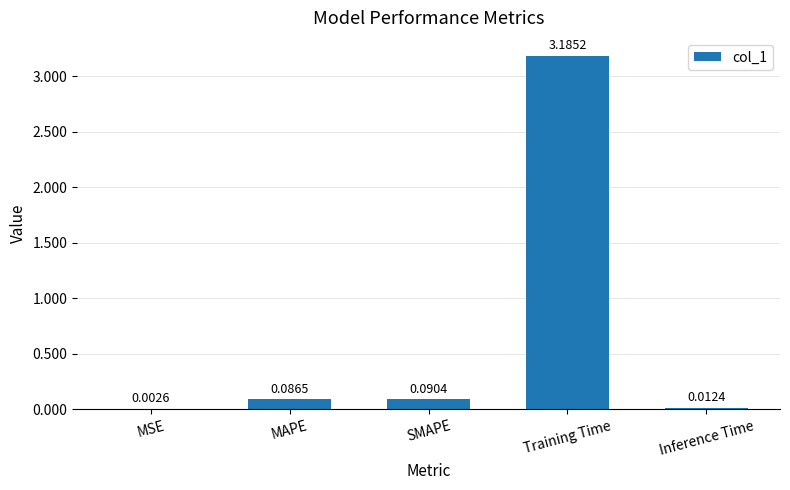

Which category has the highest value across all series?

Training Time